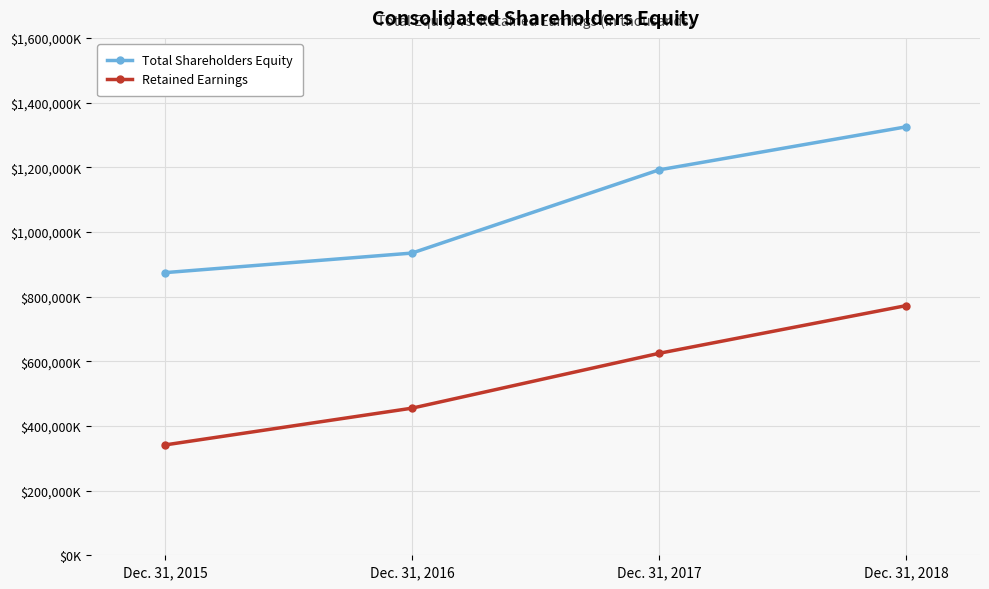

True or false: Total Shareholders Equity and Retained Earnings intersect in this chart.

False